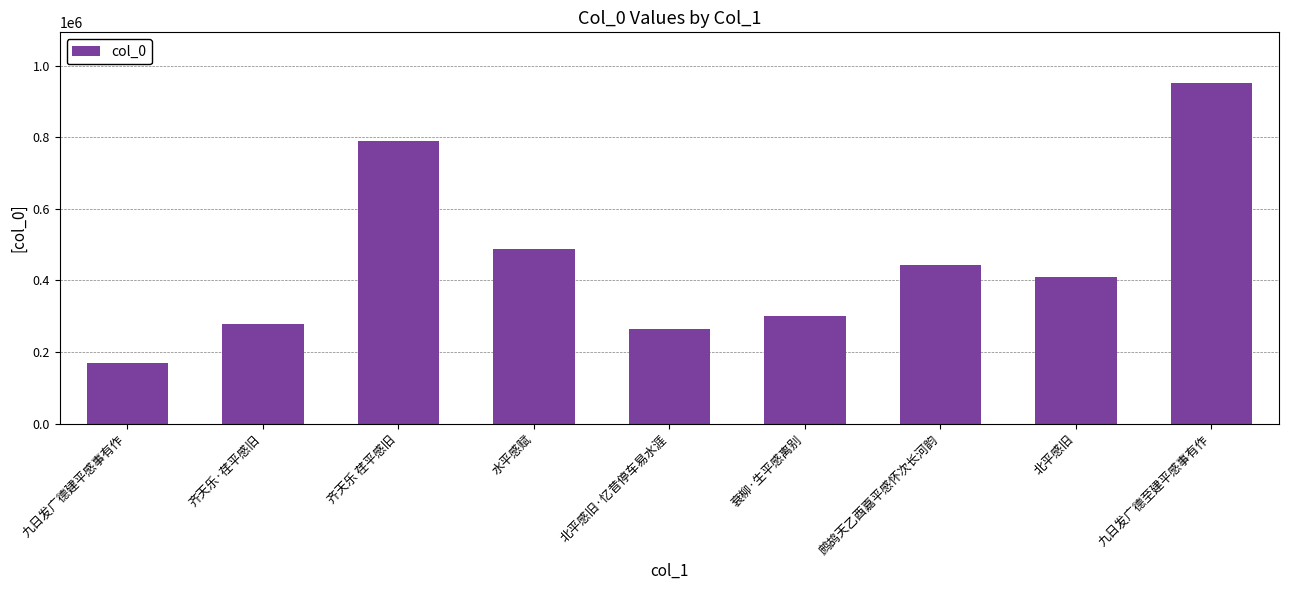

Are the bars grouped side by side (vs. stacked)?

No